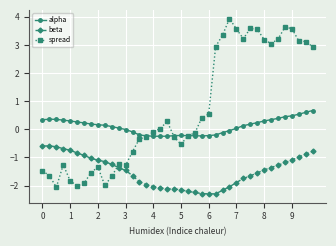

True or false: beta and alpha intersect in this chart.

False